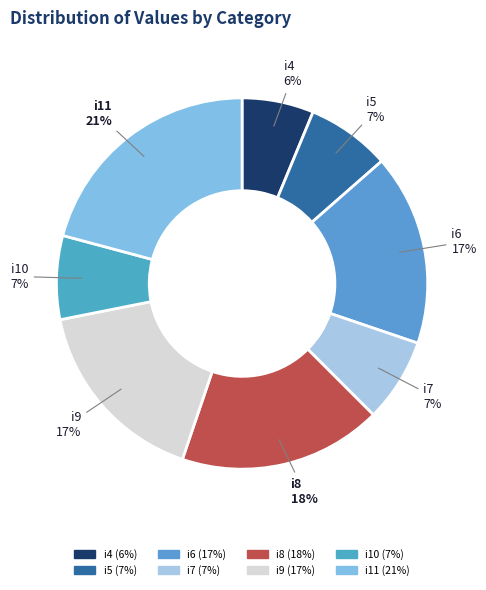

Count the number of slices in the pie.

8